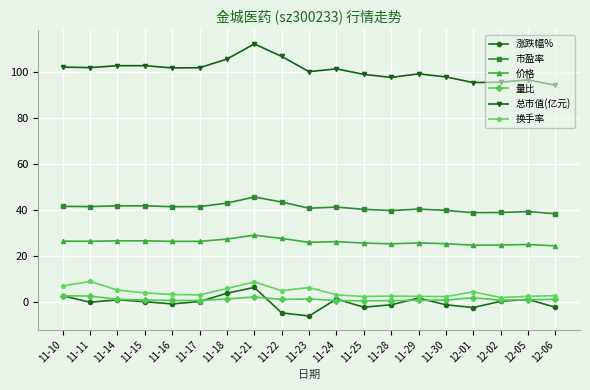

How many distinct data groups are displayed?

6